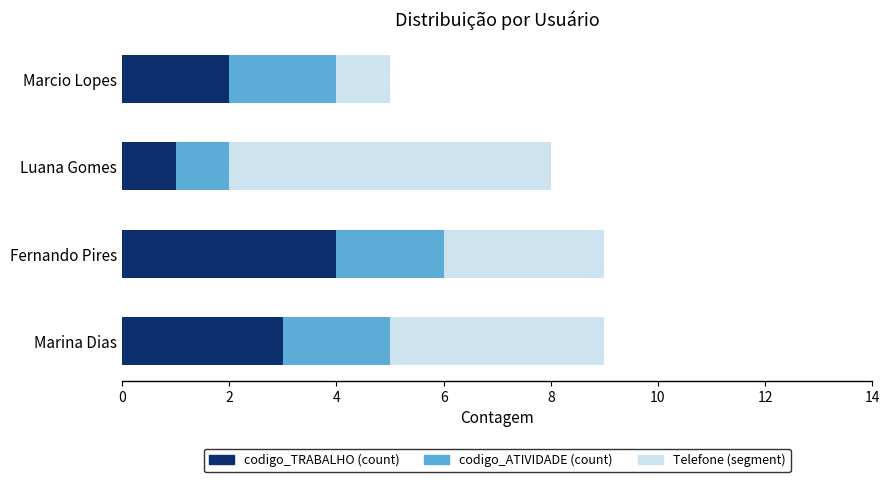

What is the sum of all codigo_TRABALHO (count) values?

10